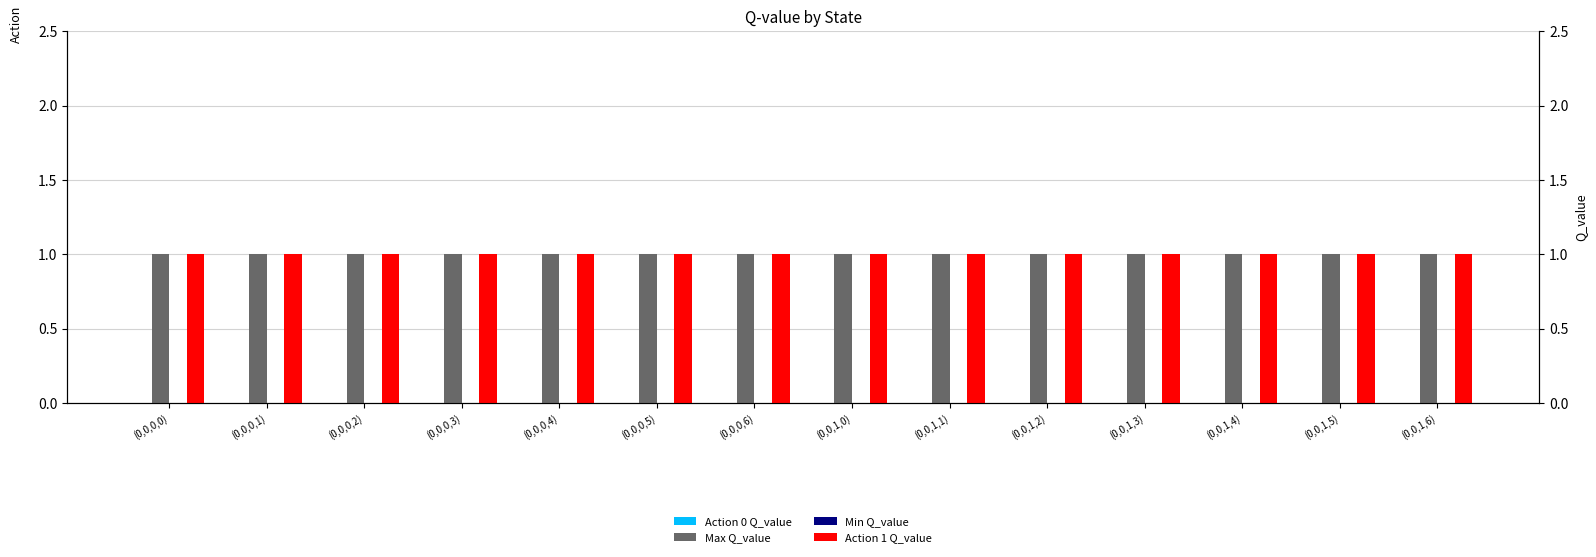

What is the label of the 1st bar from the left?

(0,0,0,0)